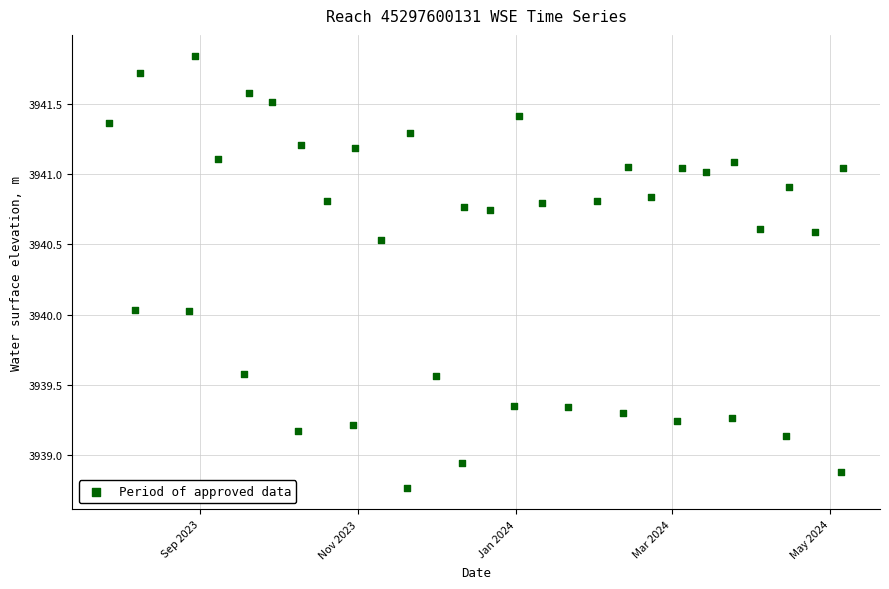

What is the range of Y values (max minus min)?

3.1